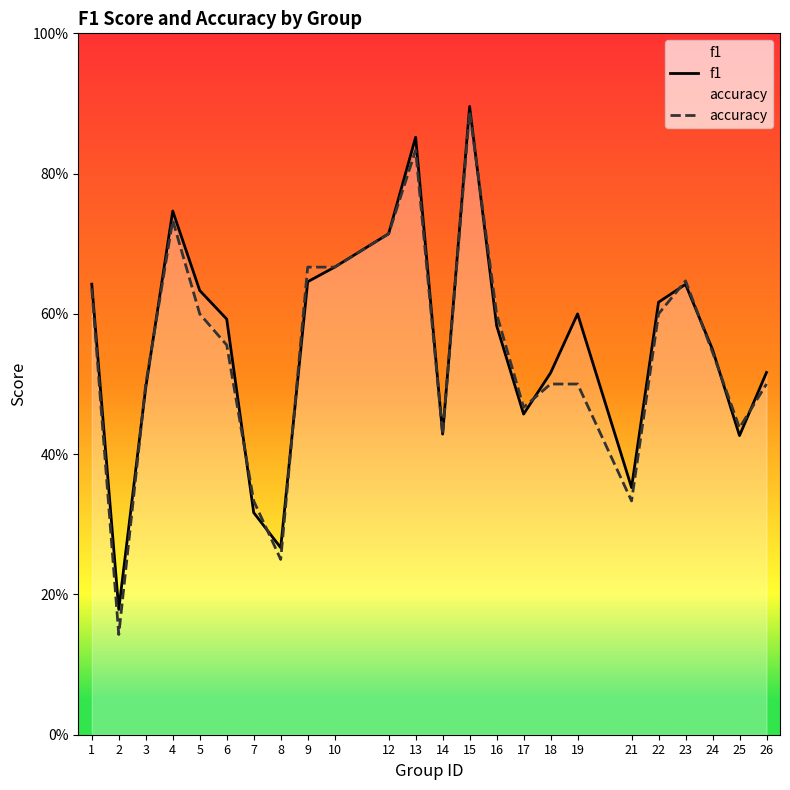

What is the value of the accuracy point at the 16th from the left?

0.5